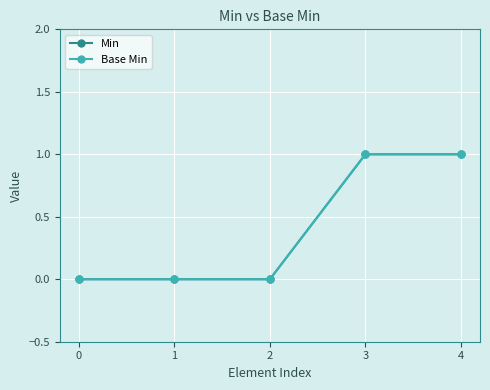

What is the difference between the second highest and second lowest values in the Min series?

1